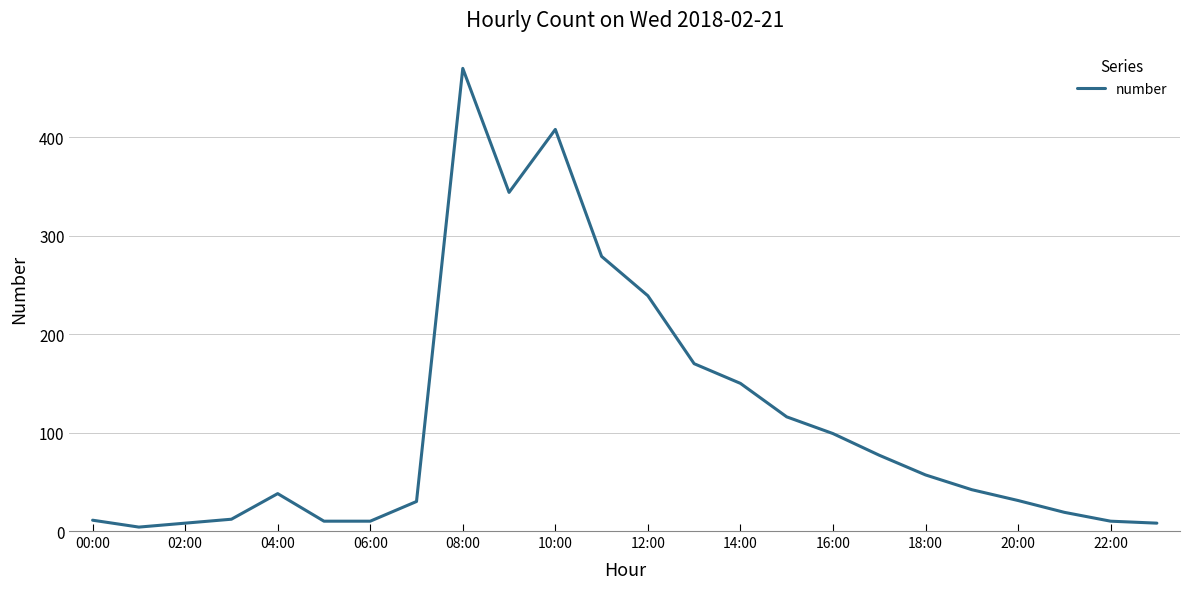

What is the maximum value shown in the chart?

470